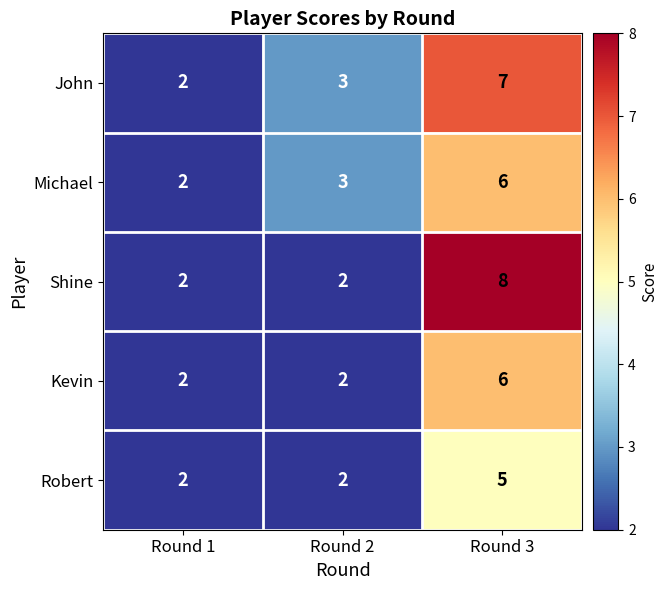

What is the total value across all series at Round 1?

10